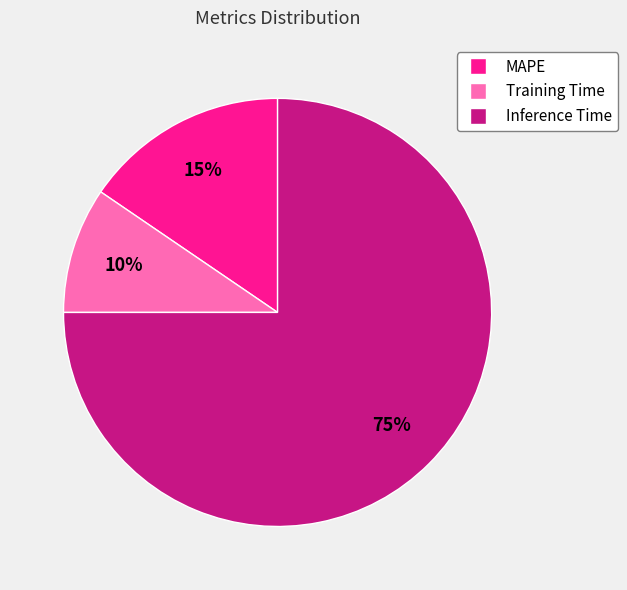

To the nearest percent, what is the difference between the largest and smallest slice percentages?

65%